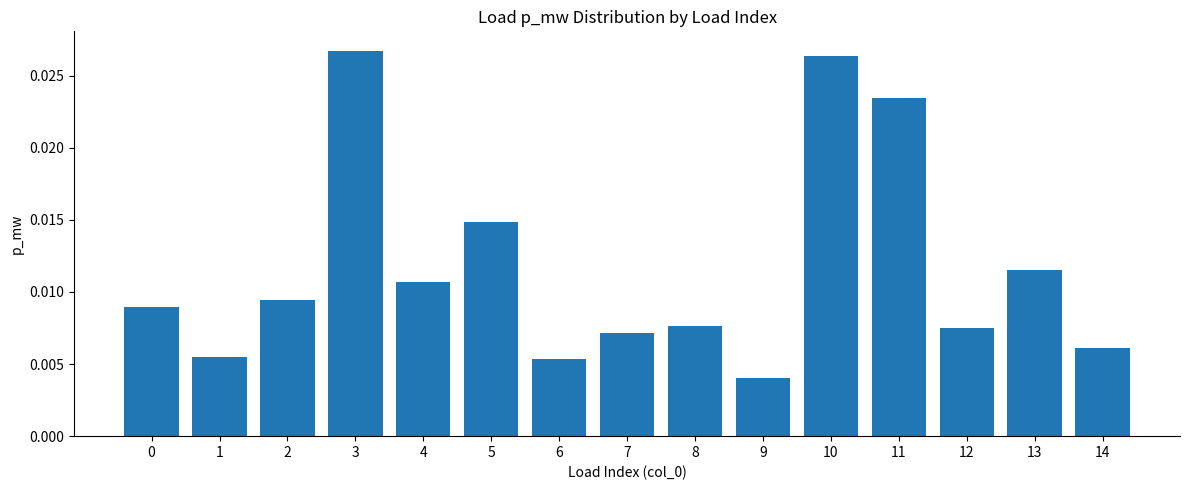

How many values are between 0 and 1?

15